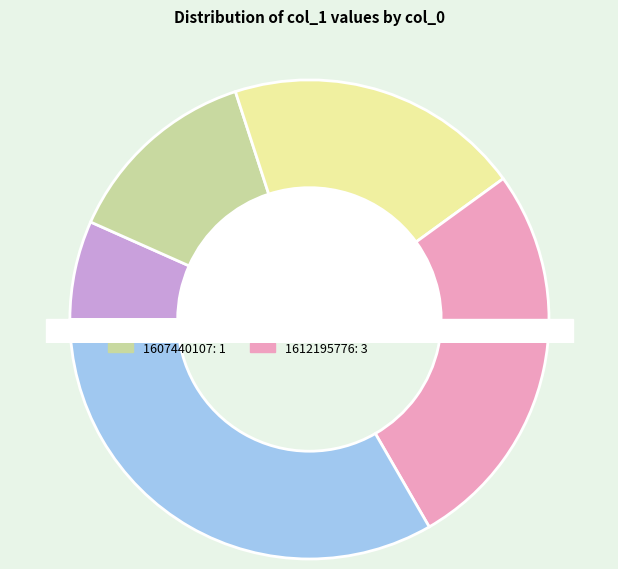

What is the change in value from 1607440107 to 1610215674?

+1